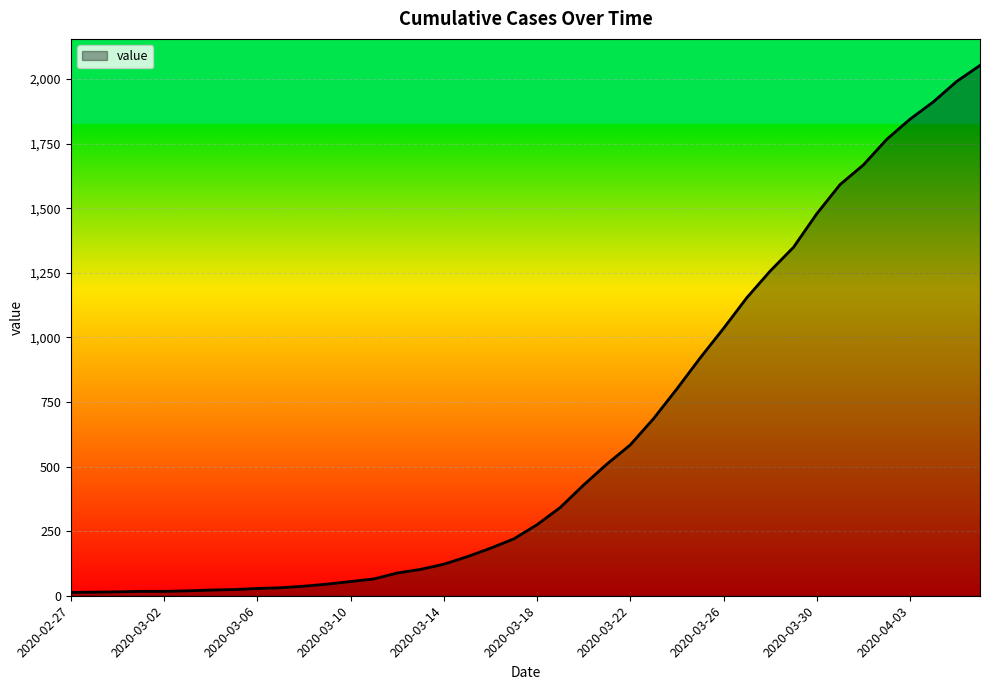

What is the difference between the maximum and minimum values?

2040